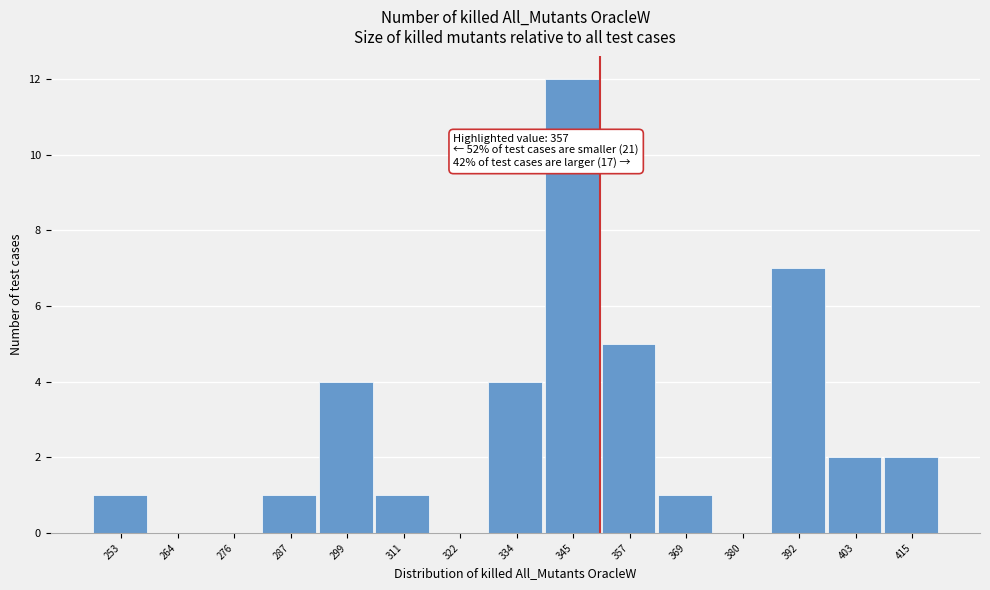

Reading left to right, extract all data points from this chart.

253=1	264=0	276=0	287=1	299=4	311=1	322=0	334=4	345=12	357=5	369=1	380=0	392=7	403=2	415=2